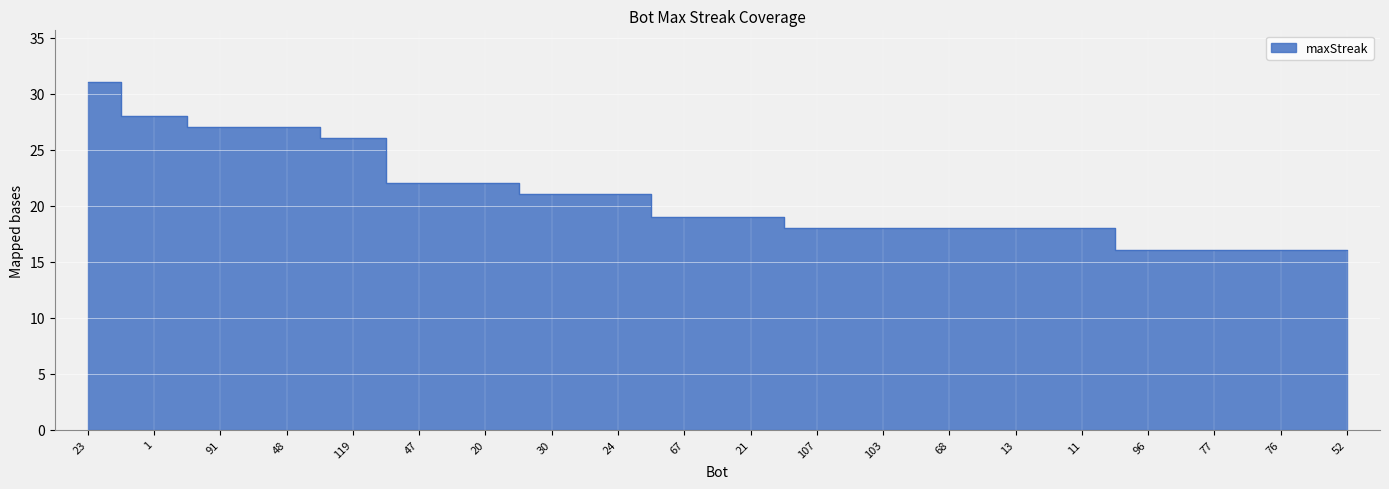

Rank the categories by value from lowest to highest.

96, 77, 76, 52, 107, 103, 68, 13, 11, 67, 21, 30, 24, 47, 20, 119, 91, 48, 1, 23